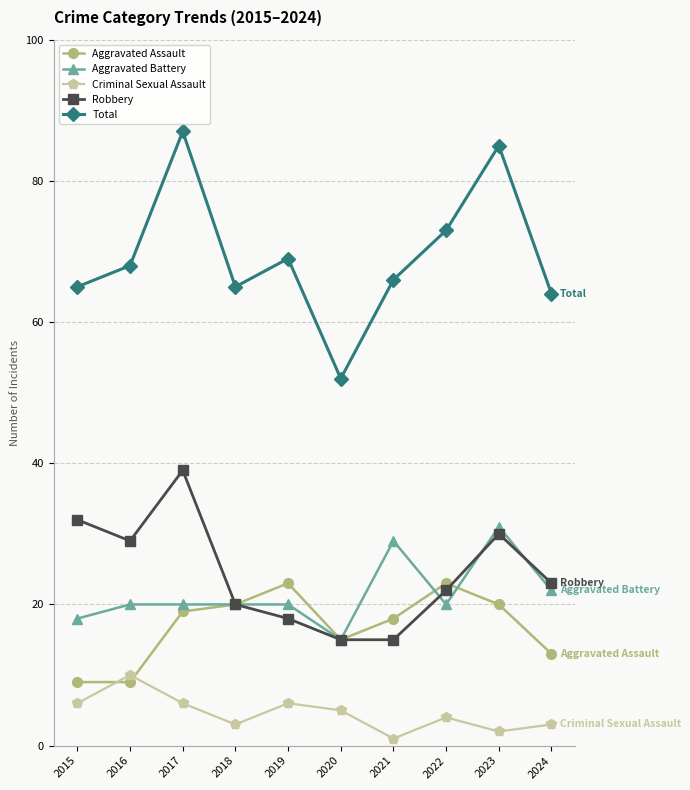

What is the value of the Aggravated Assault point at the 8th from the left?

23